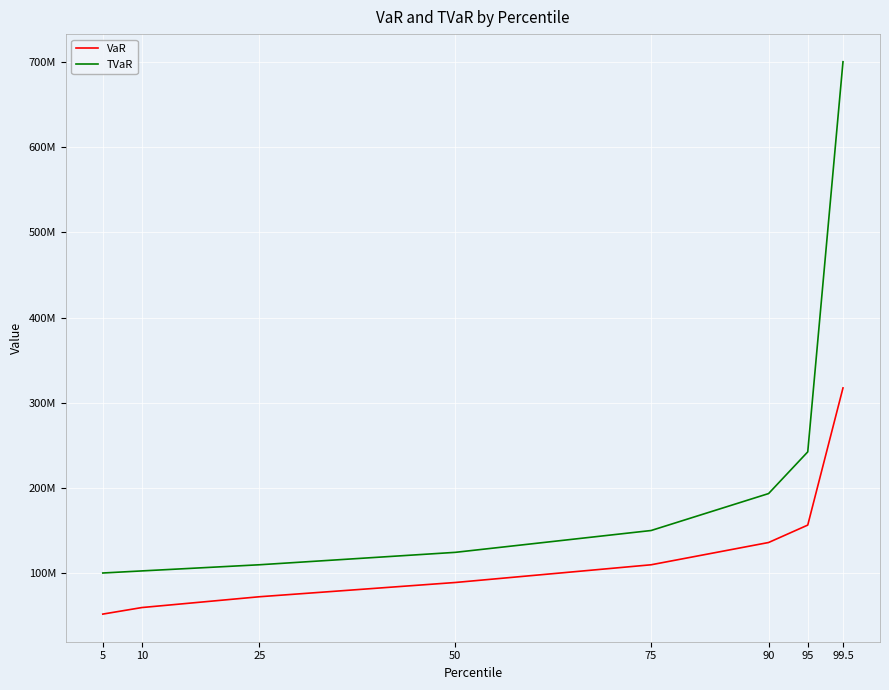

What are all the series names shown in the legend?

VaR, TVaR